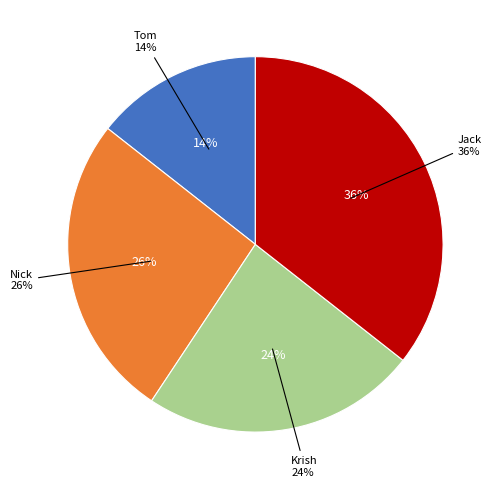

What is the smallest slice in the pie chart?

Tom